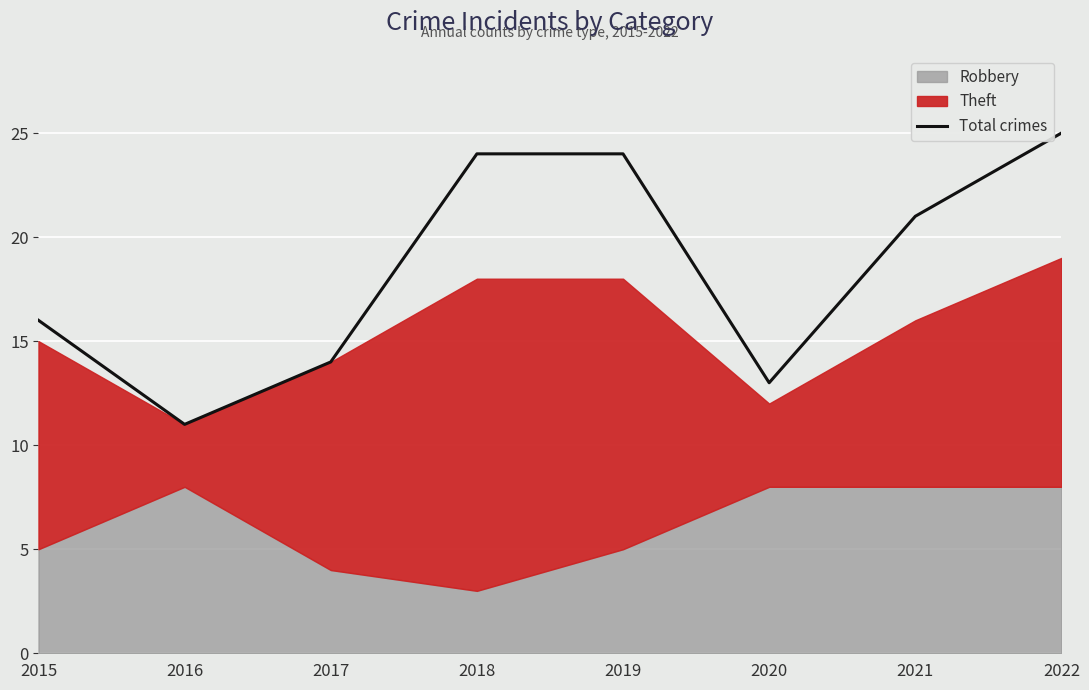

What is the maximum value shown in the chart?

25